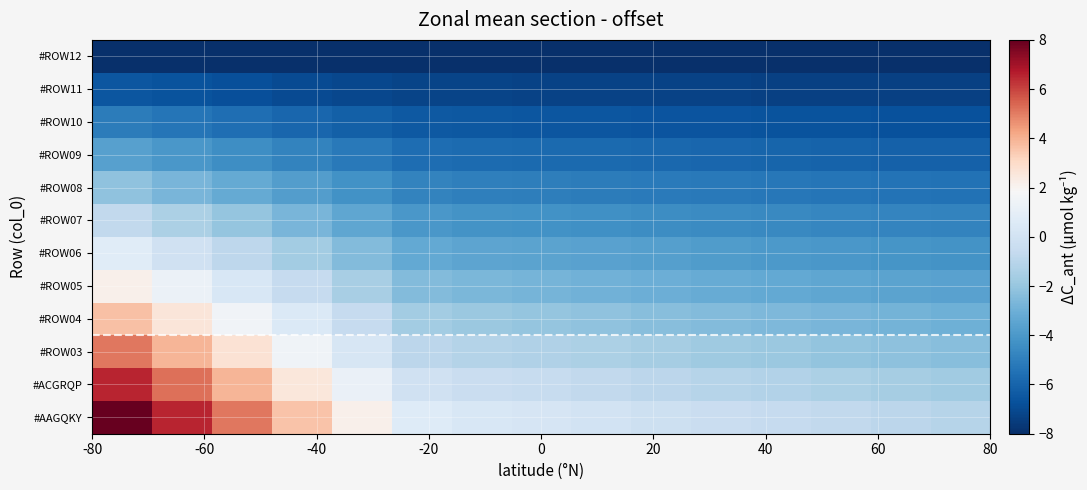

What is the greatest value displayed?

8.0